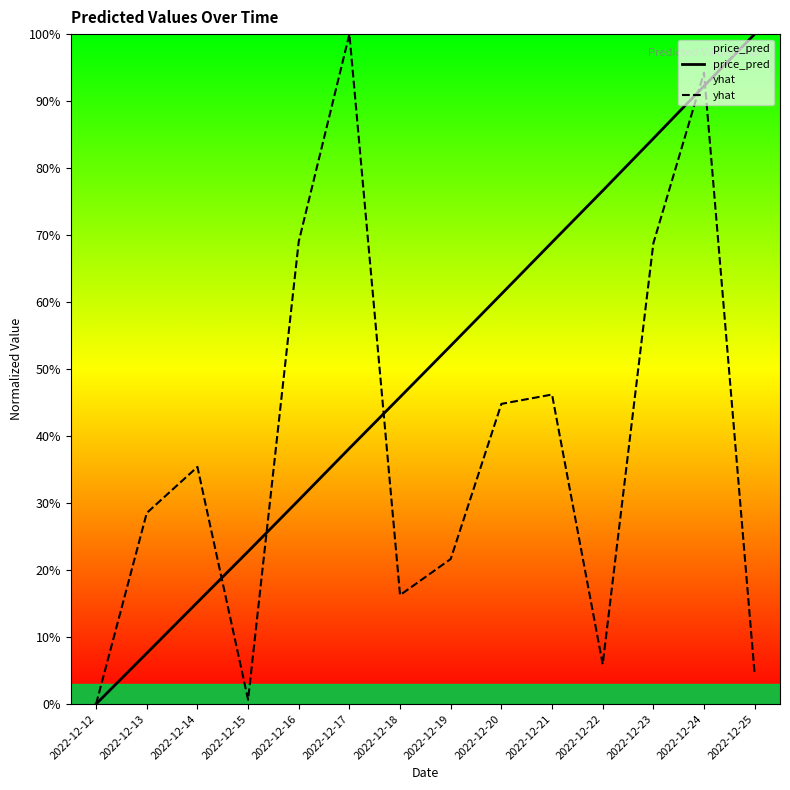

The price_pred series shows 0.5 at 2022-12-19. True or false?

True